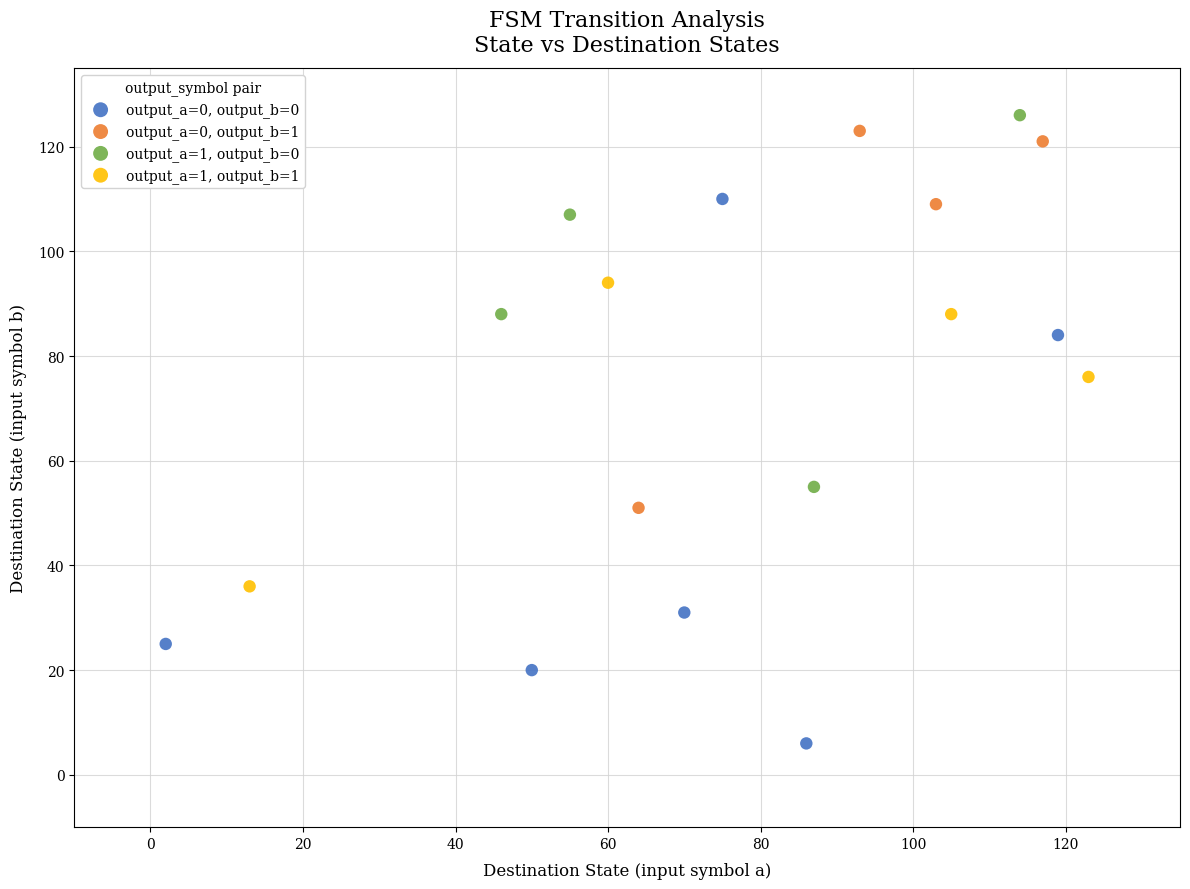

Which series reaches the minimum Y coordinate?

output_a=0, output_b=0